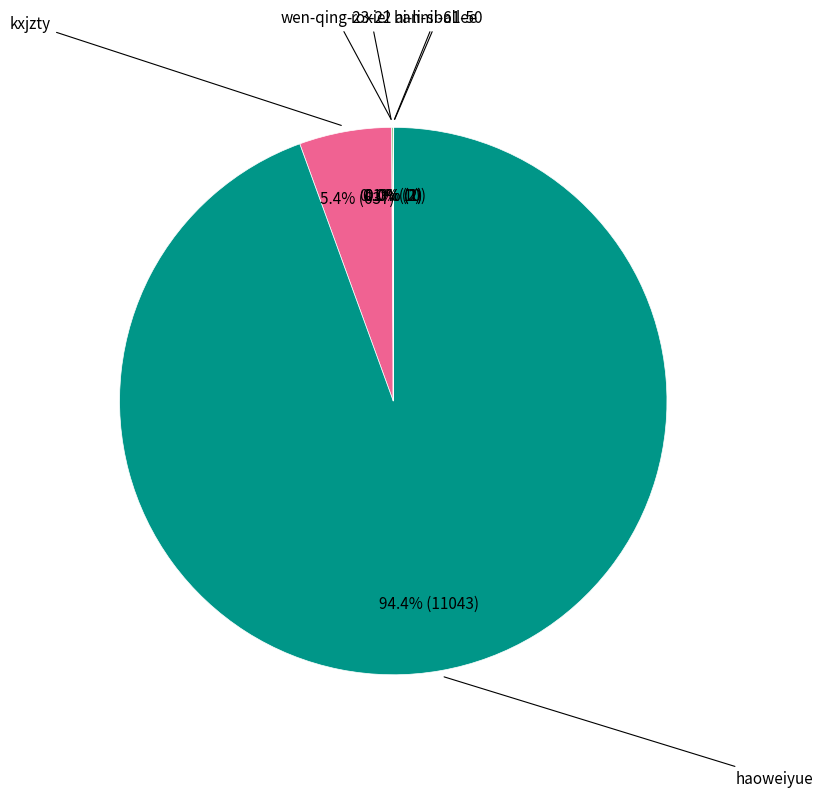

Does any single category account for the majority?

Yes